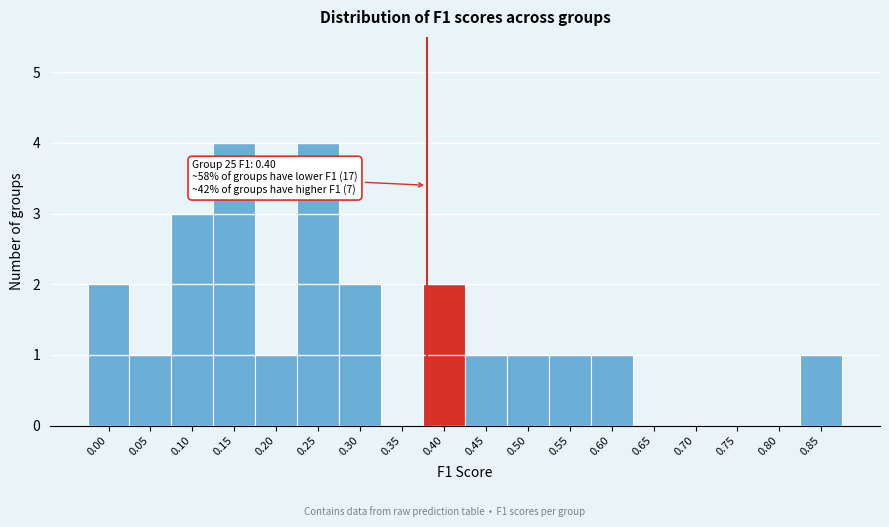

Approximately how many times larger is the value at 0.45 compared to 0.85?

1.0